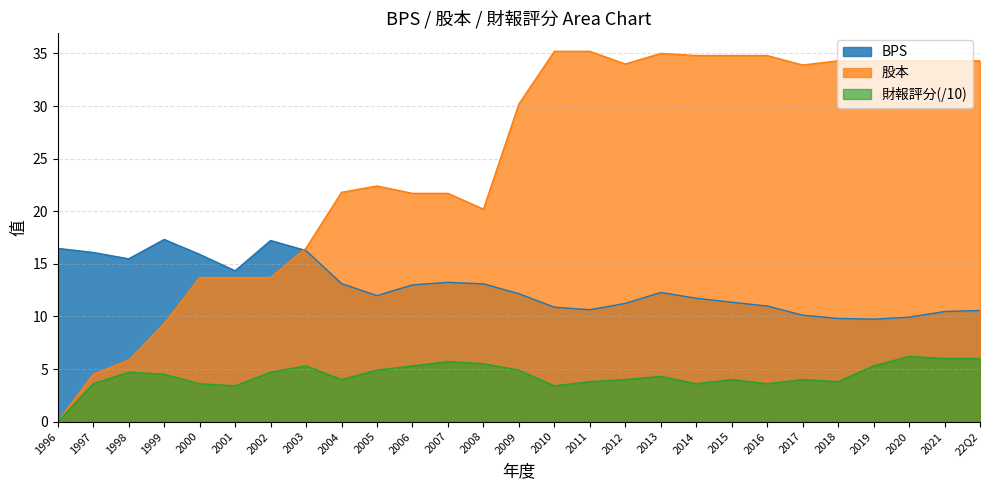

Which series changed the most between 2002 and 2003?

股本